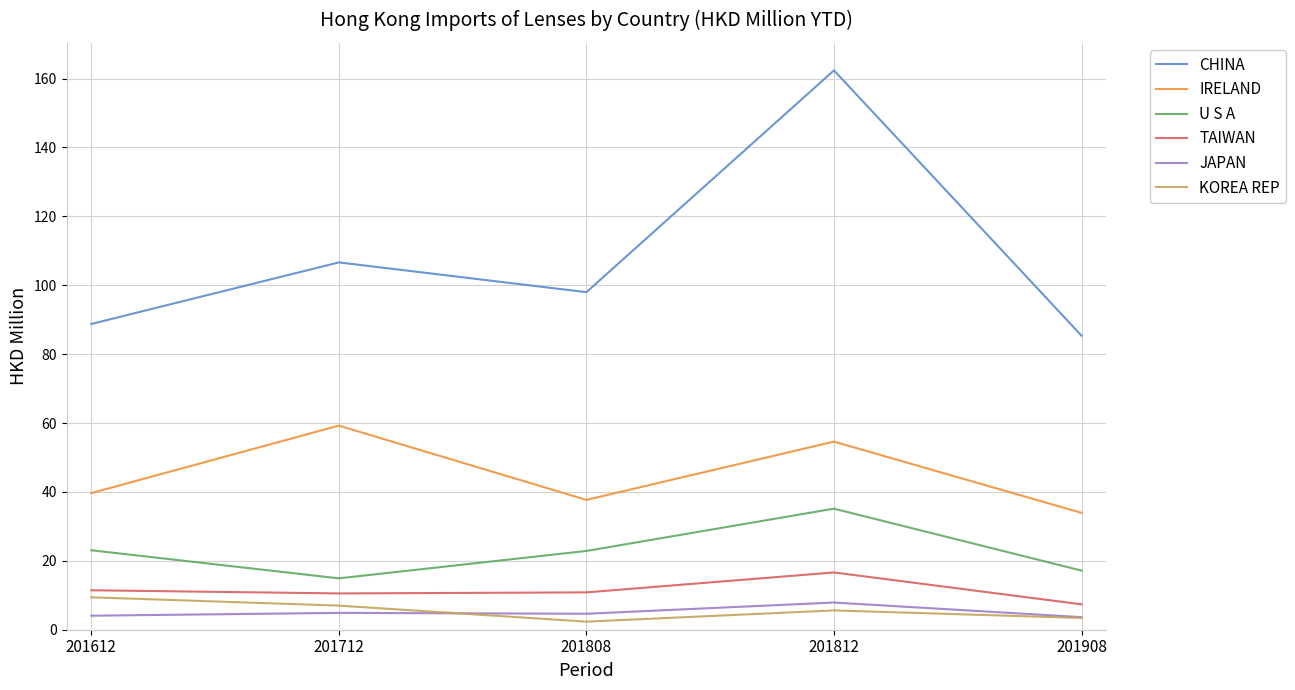

At which category does IRELAND reach its first local peak?

201712